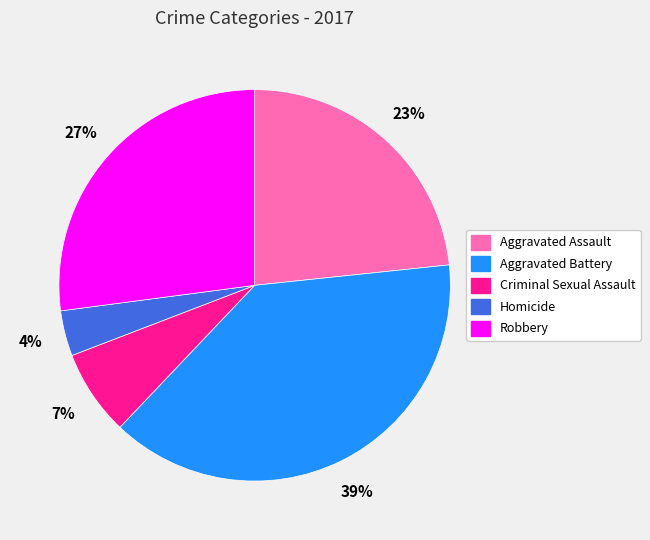

To the nearest percent, what portion does Robbery represent?

27%